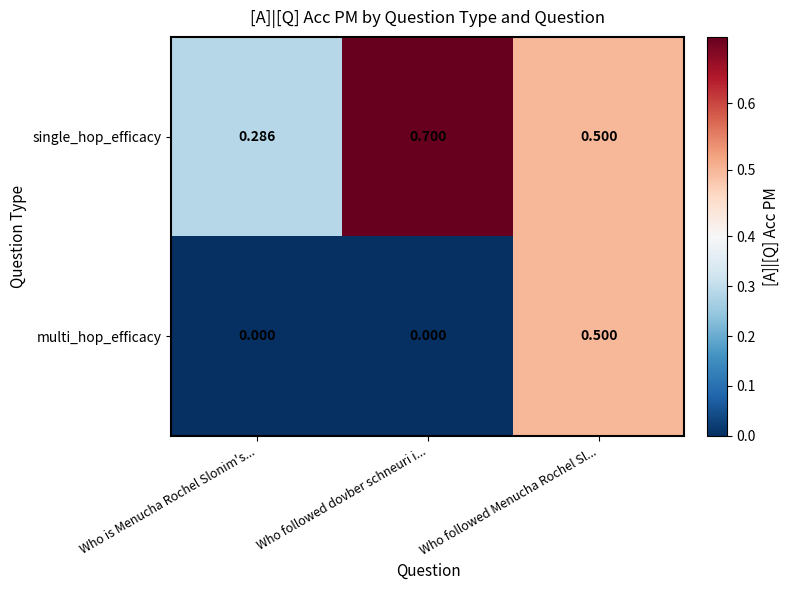

Which series has the largest total across all categories?

single_hop_efficacy